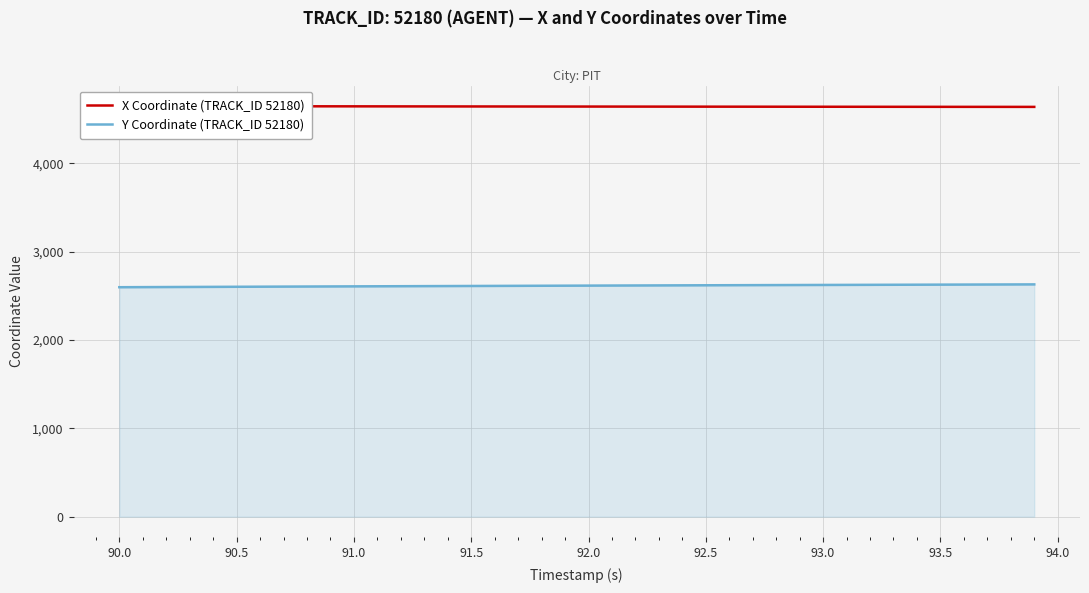

What are all the series names shown in the legend?

X Coordinate (TRACK_ID 52180), Y Coordinate (TRACK_ID 52180)